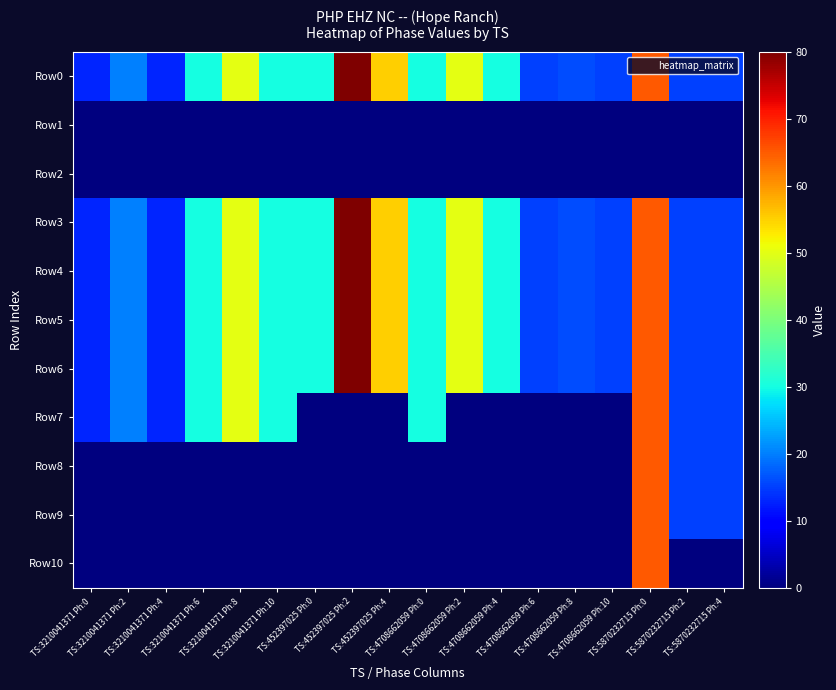

Reading right to left, transcribe all the data shown in this chart.

Row0: TS:5870232715 Ph:4=15	TS:5870232715 Ph:2=15	TS:5870232715 Ph:0=65	TS:4708662059 Ph:10=15	TS:4708662059 Ph:8=16	TS:4708662059 Ph:6=15	TS:4708662059 Ph:4=30	TS:4708662059 Ph:2=50	TS:4708662059 Ph:0=30	TS:452397025 Ph:4=55	TS:452397025 Ph:2=80	TS:452397025 Ph:0=30	TS:3210041371 Ph:10=30	TS:3210041371 Ph:8=50	TS:3210041371 Ph:6=30	TS:3210041371 Ph:4=13	TS:3210041371 Ph:2=20	TS:3210041371 Ph:0=13
Row1: TS:5870232715 Ph:4=0	TS:5870232715 Ph:2=0	TS:5870232715 Ph:0=0	TS:4708662059 Ph:10=0	TS:4708662059 Ph:8=0	TS:4708662059 Ph:6=0	TS:4708662059 Ph:4=0	TS:4708662059 Ph:2=0	TS:4708662059 Ph:0=0	TS:452397025 Ph:4=0	TS:452397025 Ph:2=0	TS:452397025 Ph:0=0	TS:3210041371 Ph:10=0	TS:3210041371 Ph:8=0	TS:3210041371 Ph:6=0	TS:3210041371 Ph:4=0	TS:3210041371 Ph:2=0	TS:3210041371 Ph:0=0
Row2: TS:5870232715 Ph:4=0	TS:5870232715 Ph:2=0	TS:5870232715 Ph:0=0	TS:4708662059 Ph:10=0	TS:4708662059 Ph:8=0	TS:4708662059 Ph:6=0	TS:4708662059 Ph:4=0	TS:4708662059 Ph:2=0	TS:4708662059 Ph:0=0	TS:452397025 Ph:4=0	TS:452397025 Ph:2=0	TS:452397025 Ph:0=0	TS:3210041371 Ph:10=0	TS:3210041371 Ph:8=0	TS:3210041371 Ph:6=0	TS:3210041371 Ph:4=0	TS:3210041371 Ph:2=0	TS:3210041371 Ph:0=0
Row3: TS:5870232715 Ph:4=15	TS:5870232715 Ph:2=15	TS:5870232715 Ph:0=65	TS:4708662059 Ph:10=15	TS:4708662059 Ph:8=16	TS:4708662059 Ph:6=15	TS:4708662059 Ph:4=30	TS:4708662059 Ph:2=50	TS:4708662059 Ph:0=30	TS:452397025 Ph:4=55	TS:452397025 Ph:2=80	TS:452397025 Ph:0=30	TS:3210041371 Ph:10=30	TS:3210041371 Ph:8=50	TS:3210041371 Ph:6=30	TS:3210041371 Ph:4=13	TS:3210041371 Ph:2=20	TS:3210041371 Ph:0=13
Row4: TS:5870232715 Ph:4=15	TS:5870232715 Ph:2=15	TS:5870232715 Ph:0=65	TS:4708662059 Ph:10=15	TS:4708662059 Ph:8=16	TS:4708662059 Ph:6=15	TS:4708662059 Ph:4=30	TS:4708662059 Ph:2=50	TS:4708662059 Ph:0=30	TS:452397025 Ph:4=55	TS:452397025 Ph:2=80	TS:452397025 Ph:0=30	TS:3210041371 Ph:10=30	TS:3210041371 Ph:8=50	TS:3210041371 Ph:6=30	TS:3210041371 Ph:4=13	TS:3210041371 Ph:2=20	TS:3210041371 Ph:0=13
Row5: TS:5870232715 Ph:4=15	TS:5870232715 Ph:2=15	TS:5870232715 Ph:0=65	TS:4708662059 Ph:10=15	TS:4708662059 Ph:8=16	TS:4708662059 Ph:6=15	TS:4708662059 Ph:4=30	TS:4708662059 Ph:2=50	TS:4708662059 Ph:0=30	TS:452397025 Ph:4=55	TS:452397025 Ph:2=80	TS:452397025 Ph:0=30	TS:3210041371 Ph:10=30	TS:3210041371 Ph:8=50	TS:3210041371 Ph:6=30	TS:3210041371 Ph:4=13	TS:3210041371 Ph:2=20	TS:3210041371 Ph:0=13
Row6: TS:5870232715 Ph:4=15	TS:5870232715 Ph:2=15	TS:5870232715 Ph:0=65	TS:4708662059 Ph:10=15	TS:4708662059 Ph:8=16	TS:4708662059 Ph:6=15	TS:4708662059 Ph:4=30	TS:4708662059 Ph:2=50	TS:4708662059 Ph:0=30	TS:452397025 Ph:4=55	TS:452397025 Ph:2=80	TS:452397025 Ph:0=30	TS:3210041371 Ph:10=30	TS:3210041371 Ph:8=50	TS:3210041371 Ph:6=30	TS:3210041371 Ph:4=13	TS:3210041371 Ph:2=20	TS:3210041371 Ph:0=13
Row7: TS:5870232715 Ph:4=15	TS:5870232715 Ph:2=15	TS:5870232715 Ph:0=65	TS:4708662059 Ph:10=0	TS:4708662059 Ph:8=0	TS:4708662059 Ph:6=0	TS:4708662059 Ph:4=0	TS:4708662059 Ph:2=0	TS:4708662059 Ph:0=30	TS:452397025 Ph:4=0	TS:452397025 Ph:2=0	TS:452397025 Ph:0=0	TS:3210041371 Ph:10=30	TS:3210041371 Ph:8=50	TS:3210041371 Ph:6=30	TS:3210041371 Ph:4=13	TS:3210041371 Ph:2=20	TS:3210041371 Ph:0=13
Row8: TS:5870232715 Ph:4=15	TS:5870232715 Ph:2=15	TS:5870232715 Ph:0=65	TS:4708662059 Ph:10=0	TS:4708662059 Ph:8=0	TS:4708662059 Ph:6=0	TS:4708662059 Ph:4=0	TS:4708662059 Ph:2=0	TS:4708662059 Ph:0=0	TS:452397025 Ph:4=0	TS:452397025 Ph:2=0	TS:452397025 Ph:0=0	TS:3210041371 Ph:10=0	TS:3210041371 Ph:8=0	TS:3210041371 Ph:6=0	TS:3210041371 Ph:4=0	TS:3210041371 Ph:2=0	TS:3210041371 Ph:0=0
Row9: TS:5870232715 Ph:4=15	TS:5870232715 Ph:2=15	TS:5870232715 Ph:0=65	TS:4708662059 Ph:10=0	TS:4708662059 Ph:8=0	TS:4708662059 Ph:6=0	TS:4708662059 Ph:4=0	TS:4708662059 Ph:2=0	TS:4708662059 Ph:0=0	TS:452397025 Ph:4=0	TS:452397025 Ph:2=0	TS:452397025 Ph:0=0	TS:3210041371 Ph:10=0	TS:3210041371 Ph:8=0	TS:3210041371 Ph:6=0	TS:3210041371 Ph:4=0	TS:3210041371 Ph:2=0	TS:3210041371 Ph:0=0
Row10: TS:5870232715 Ph:4=0	TS:5870232715 Ph:2=0	TS:5870232715 Ph:0=65	TS:4708662059 Ph:10=0	TS:4708662059 Ph:8=0	TS:4708662059 Ph:6=0	TS:4708662059 Ph:4=0	TS:4708662059 Ph:2=0	TS:4708662059 Ph:0=0	TS:452397025 Ph:4=0	TS:452397025 Ph:2=0	TS:452397025 Ph:0=0	TS:3210041371 Ph:10=0	TS:3210041371 Ph:8=0	TS:3210041371 Ph:6=0	TS:3210041371 Ph:4=0	TS:3210041371 Ph:2=0	TS:3210041371 Ph:0=0